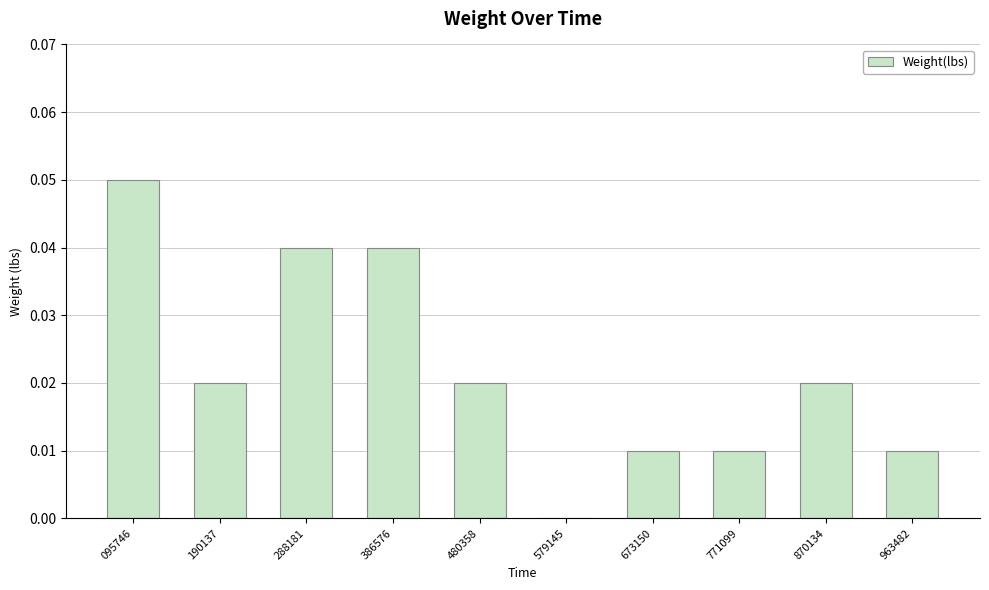

What is the sum of all values?

0.2